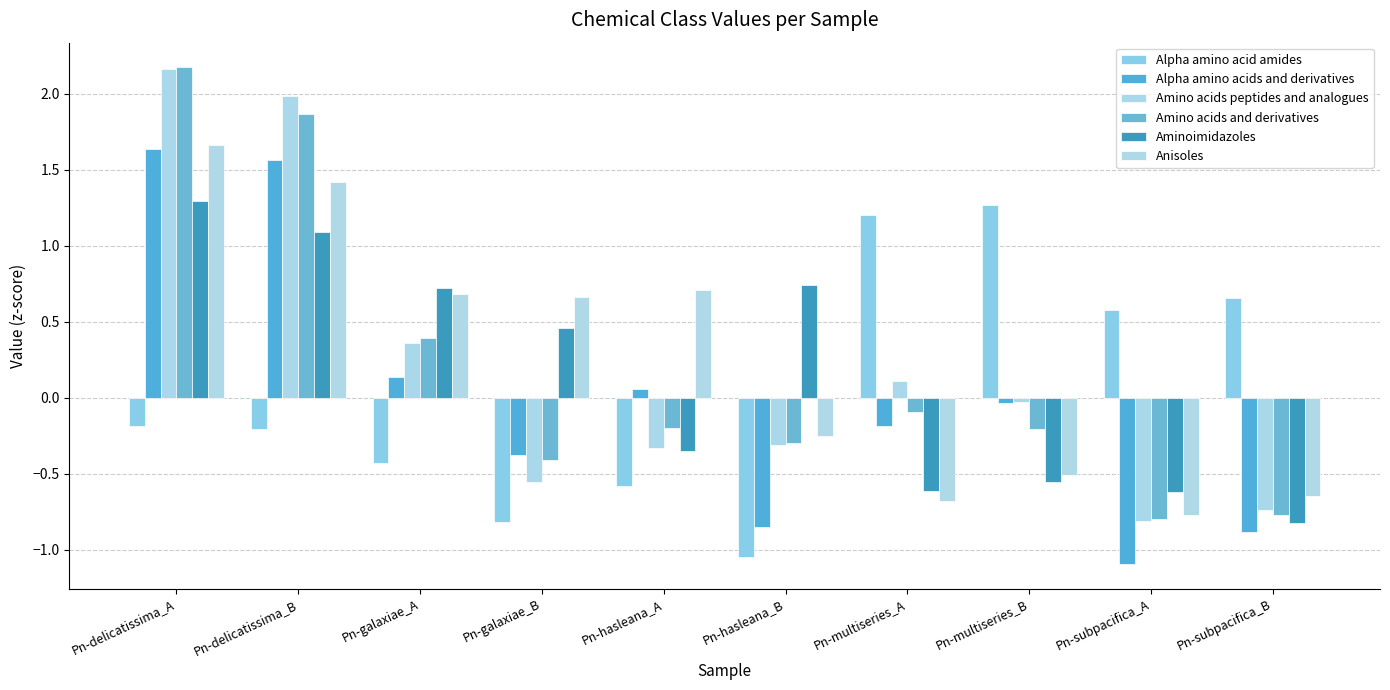

Does the chart contain any negative values?

Yes